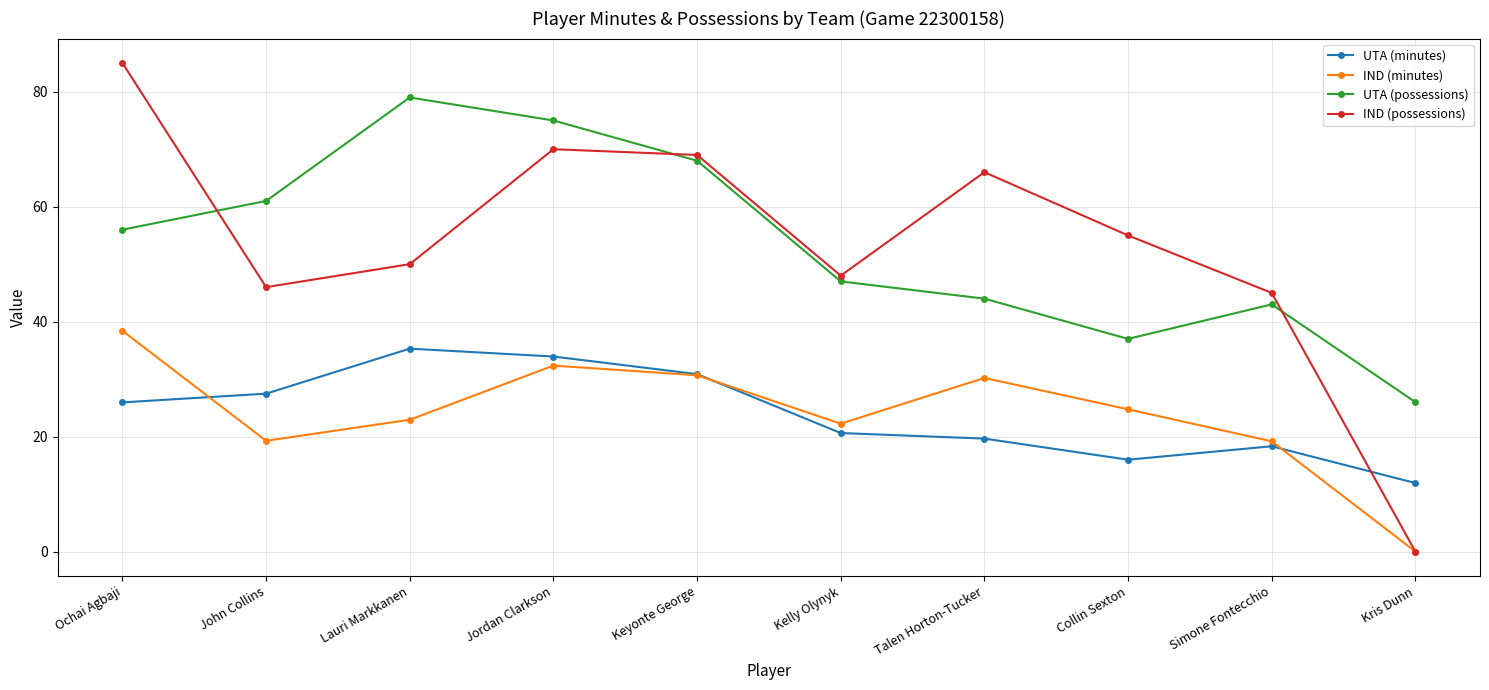

What is the total value across all series at Kris Dunn?

37.9